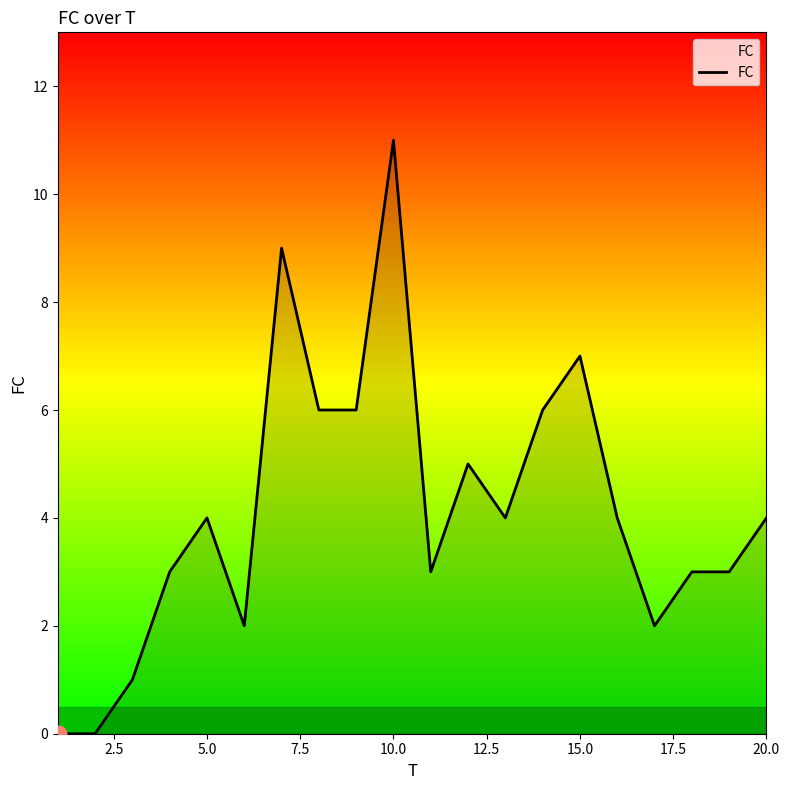

What is the maximum value shown in the chart?

11